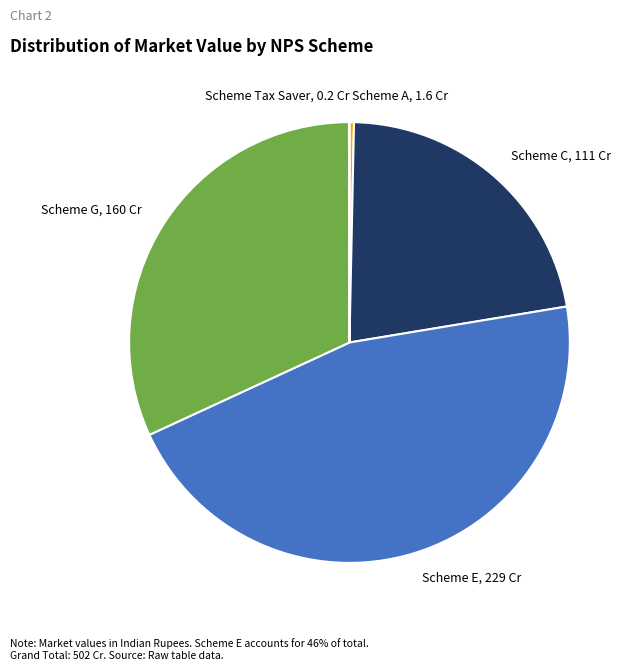

The Scheme G, 160 Cr slice represents 25% of the pie. True or false?

False